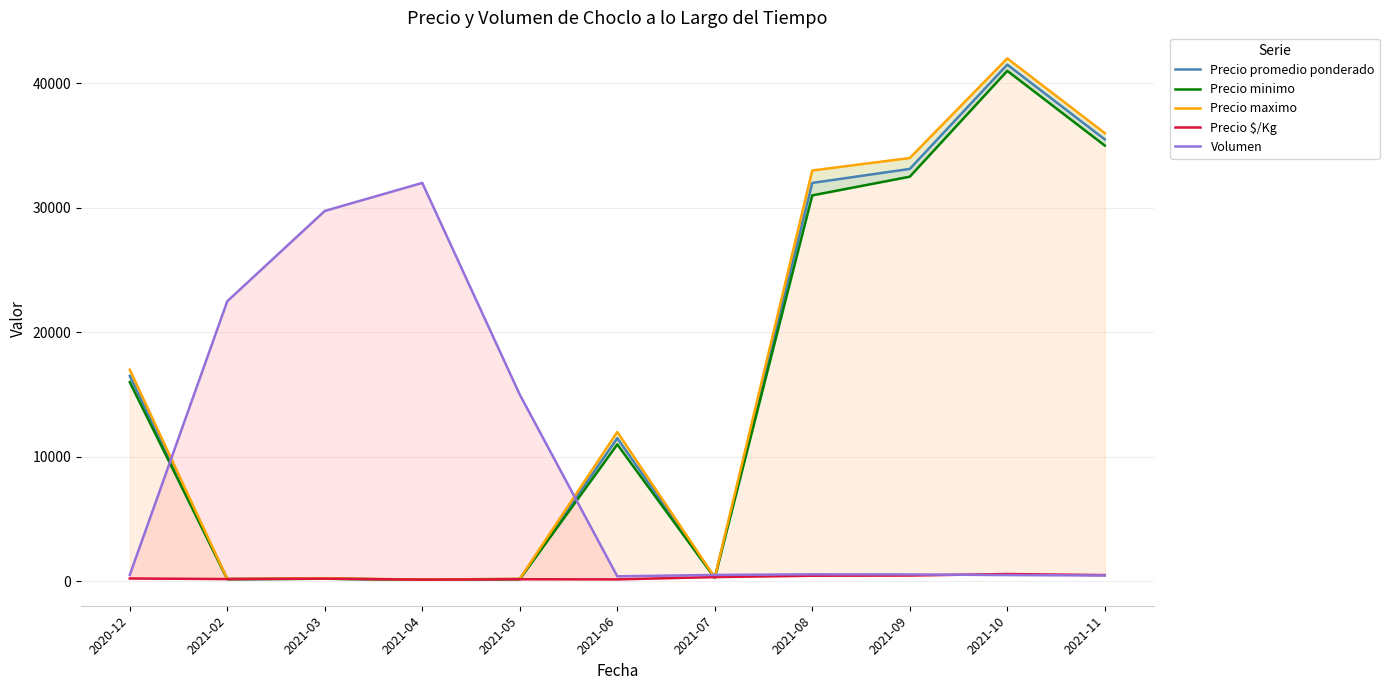

How many data points does each series have?

11